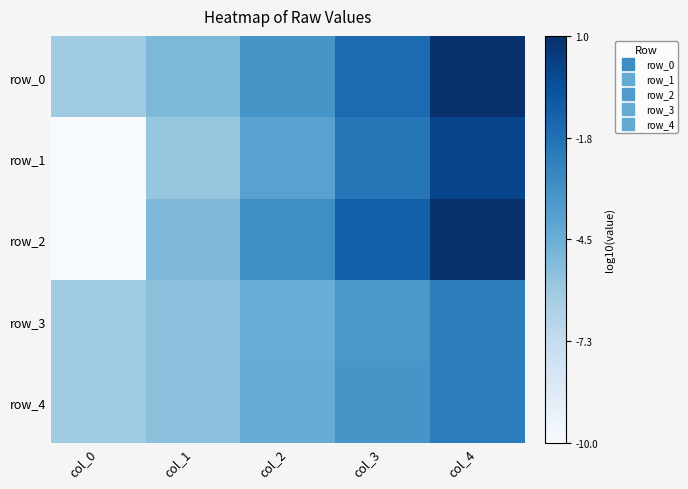

What is the total value across all series at col_3?

-11.2